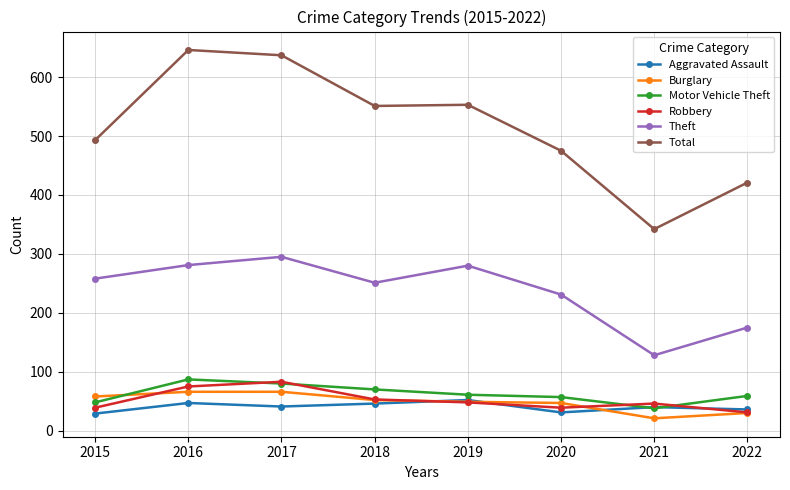

True or false: Burglary has a value of 96 at 2015.

False